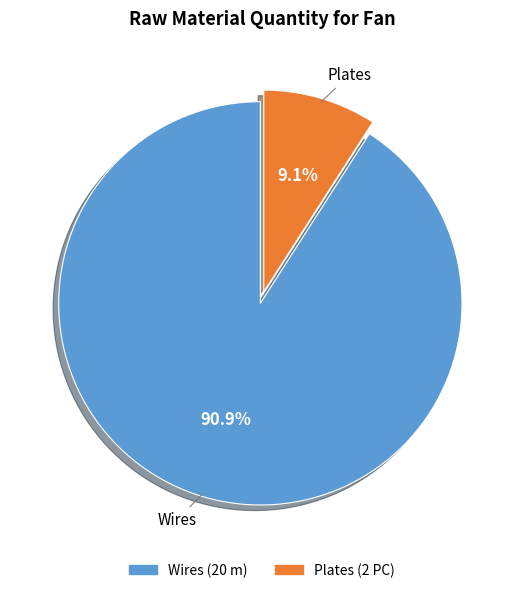

To the nearest percent, what is the difference between the Wires and Plates slice percentages?

82%